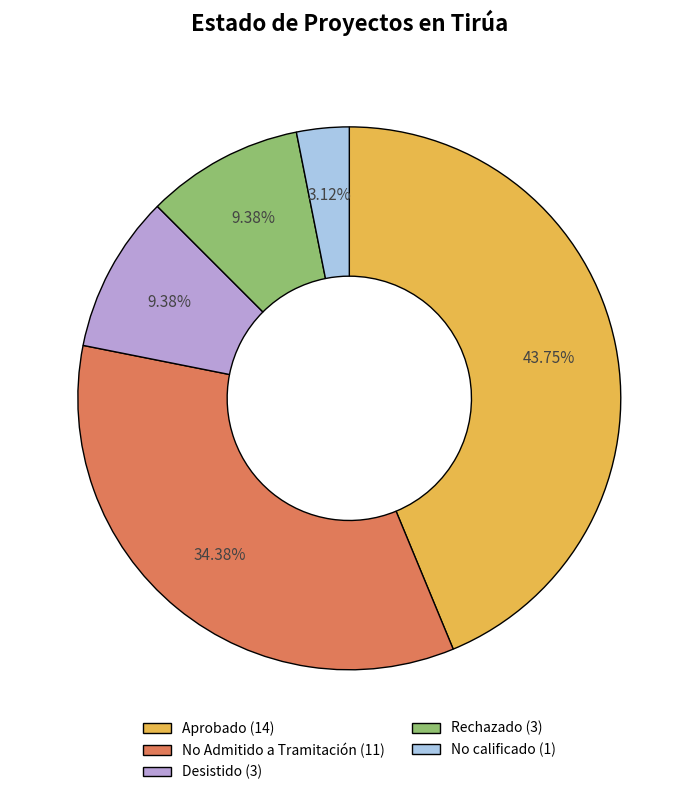

Which slice is the smallest?

No calificado